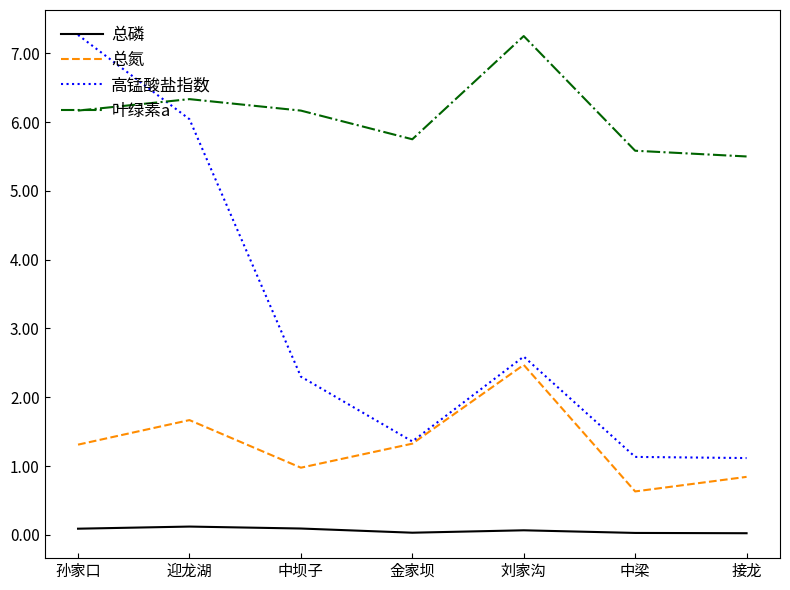

Between 孙家口 and 中坝子, which series saw the biggest shift?

高锰酸盐指数